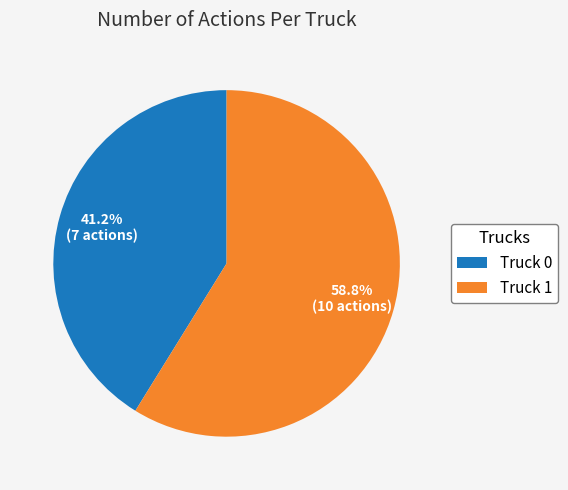

Rank the categories by value from highest to lowest.

Truck 1, Truck 0